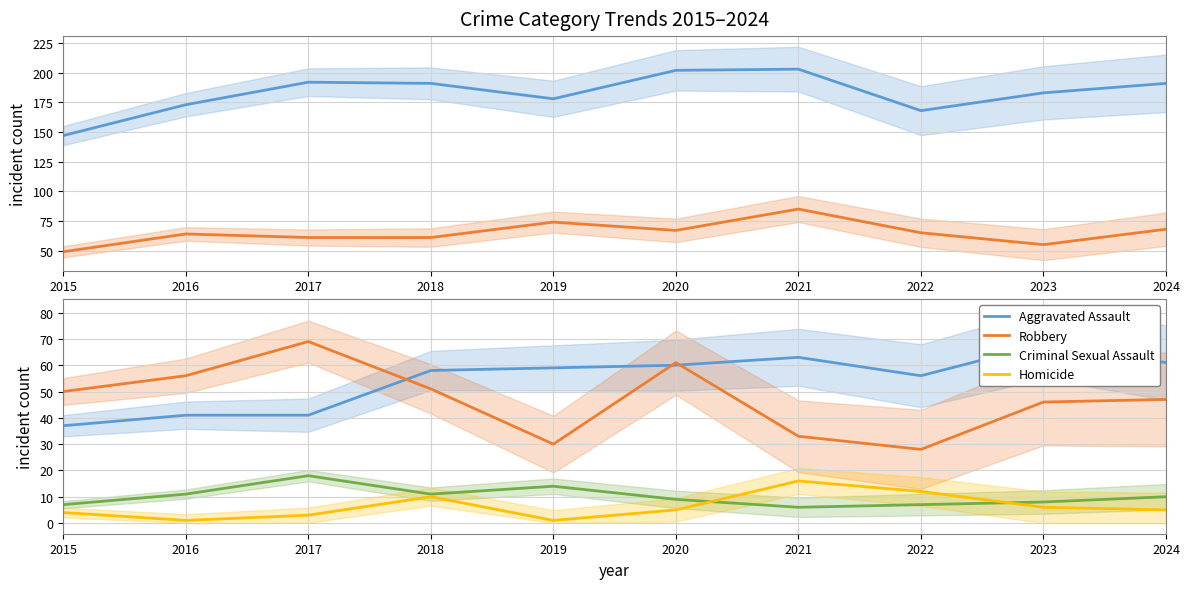

Is it true that Robbery equals 42 at 2022?

False